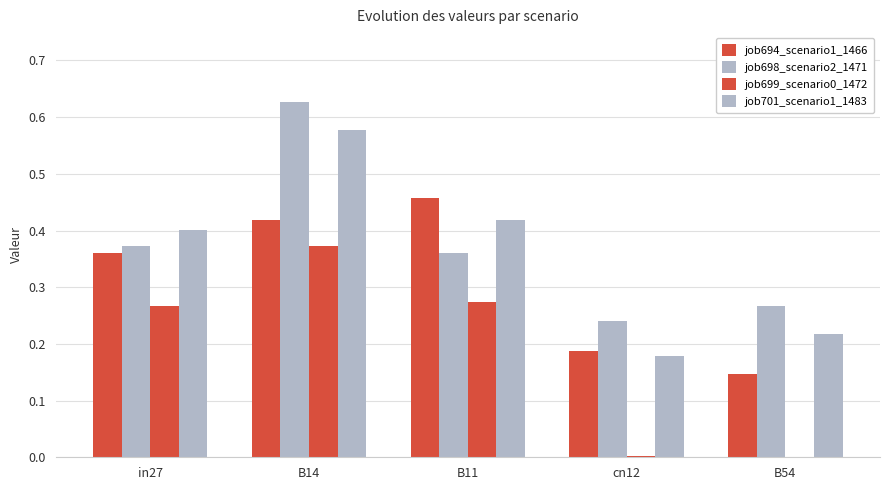

What is the label of the 2nd bar from the right?

cn12